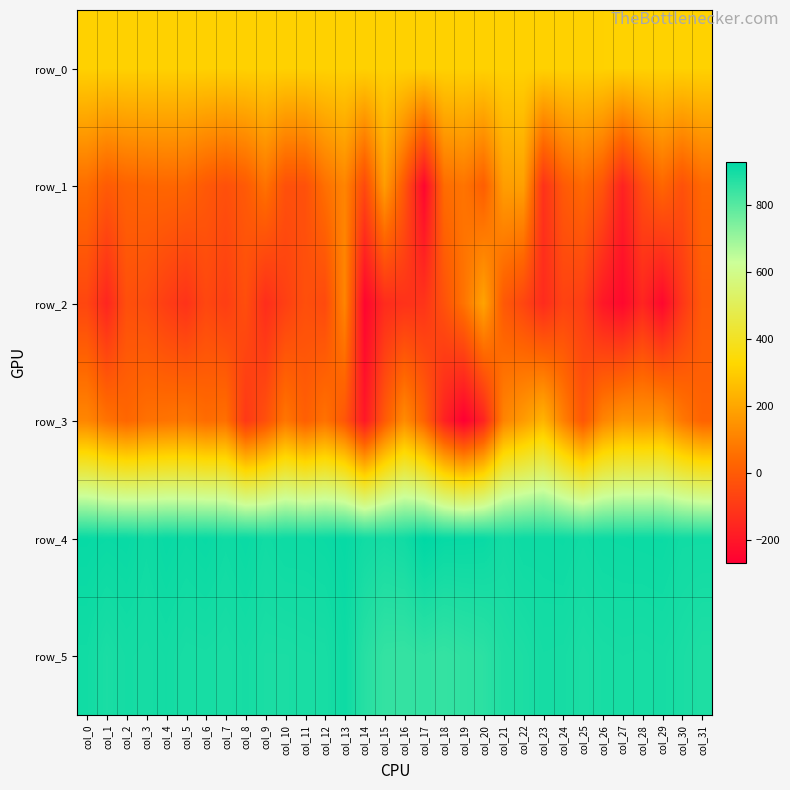

What is the total value across all series at col_9?

1993.0